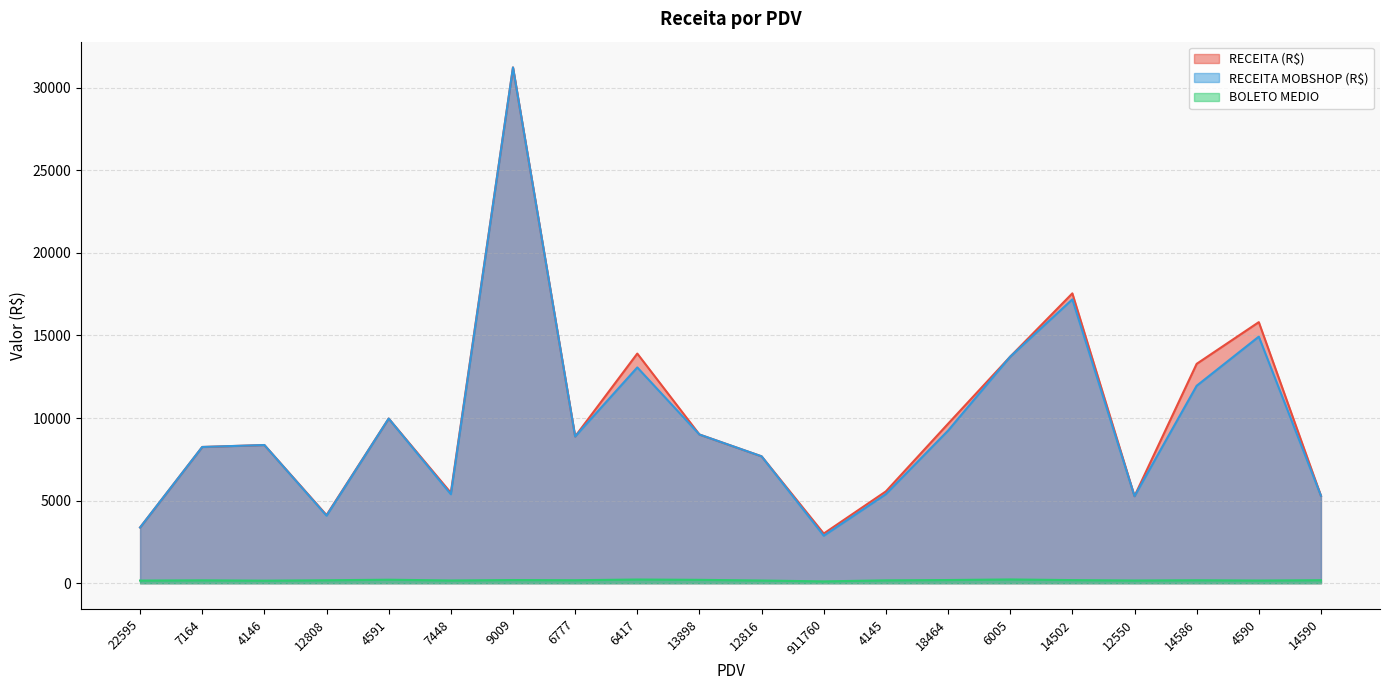

What is the label of the 13th point from the left?

4145